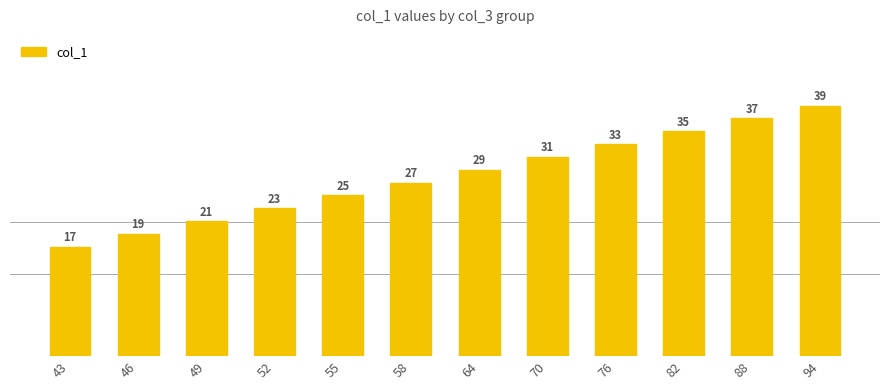

Approximately how many times larger is the value at 43 compared to 70?

0.5